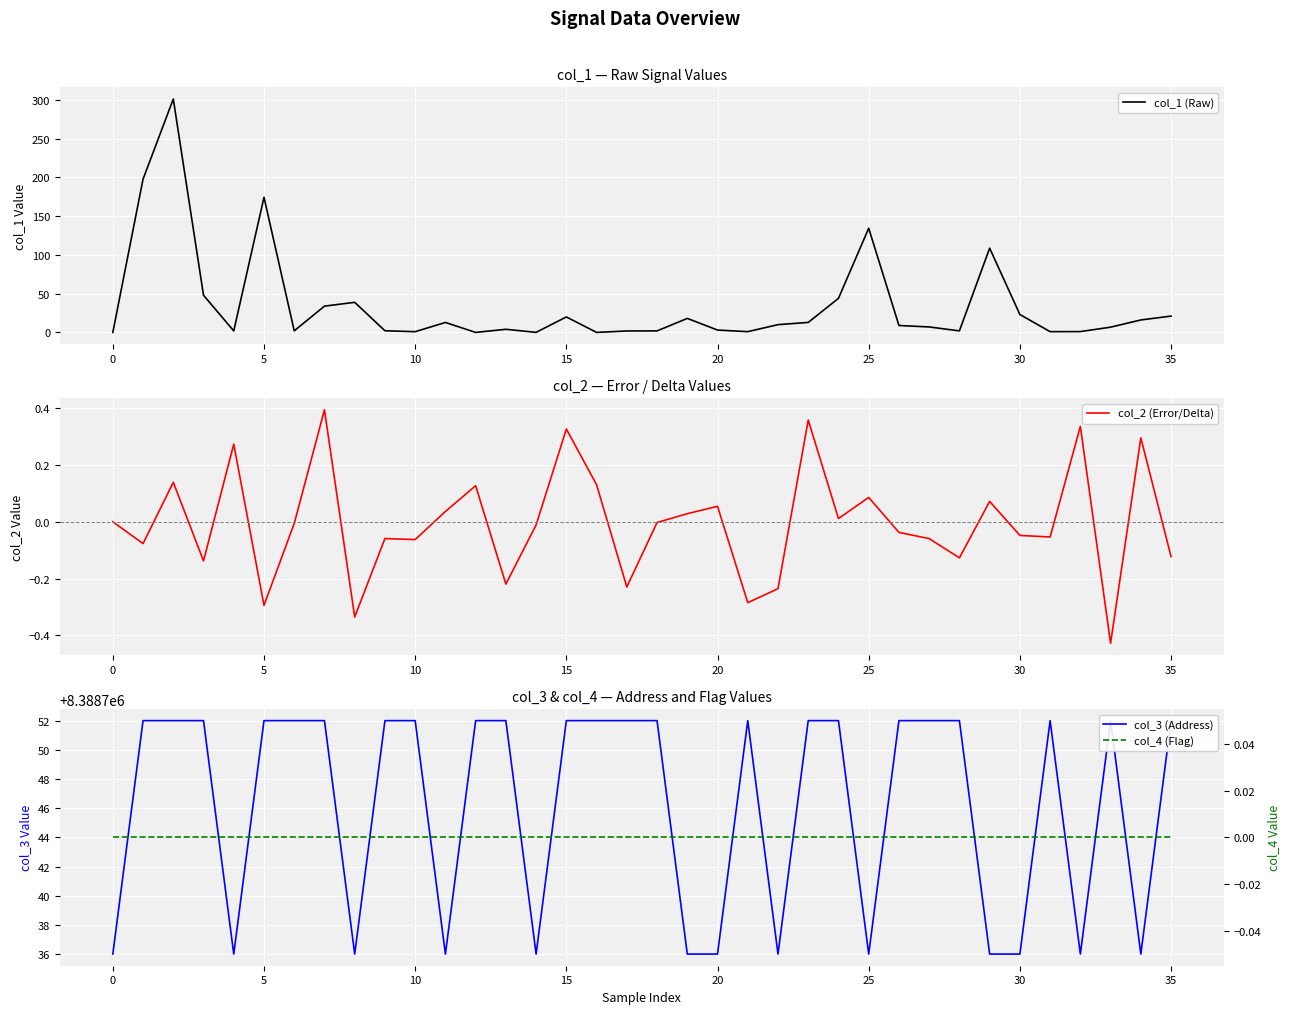

True or false: col_1 (Raw) and col_4 (Flag) intersect in this chart.

False